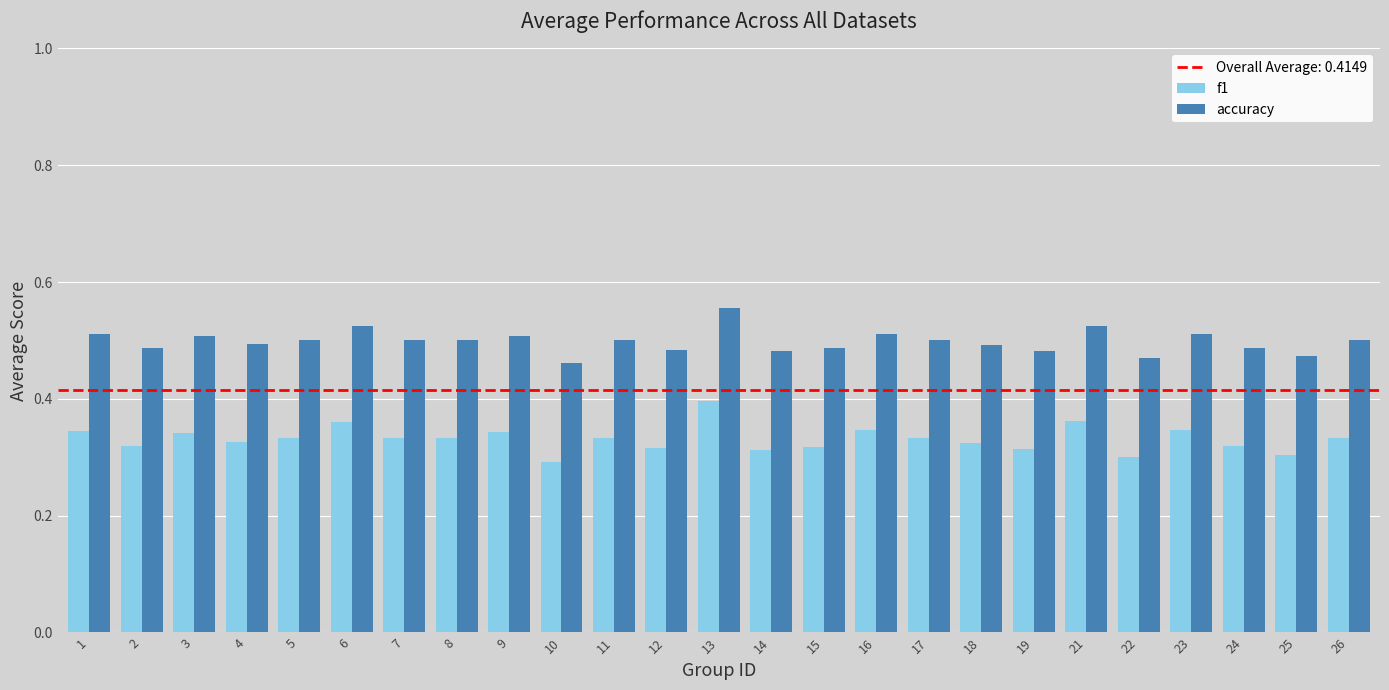

Count the accuracy values in the range 0 to 1.

25